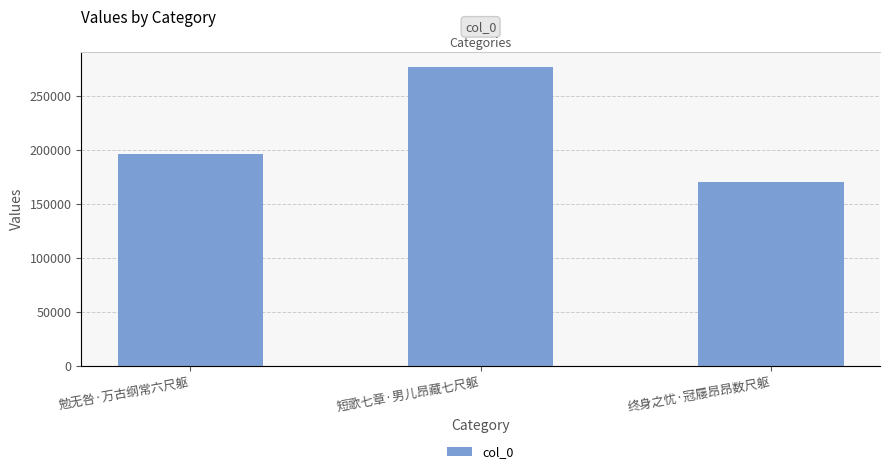

Which has a higher value, 勉无咎·万古纲常六尺躯 or 短歌七章·男儿昂藏七尺躯?

短歌七章·男儿昂藏七尺躯